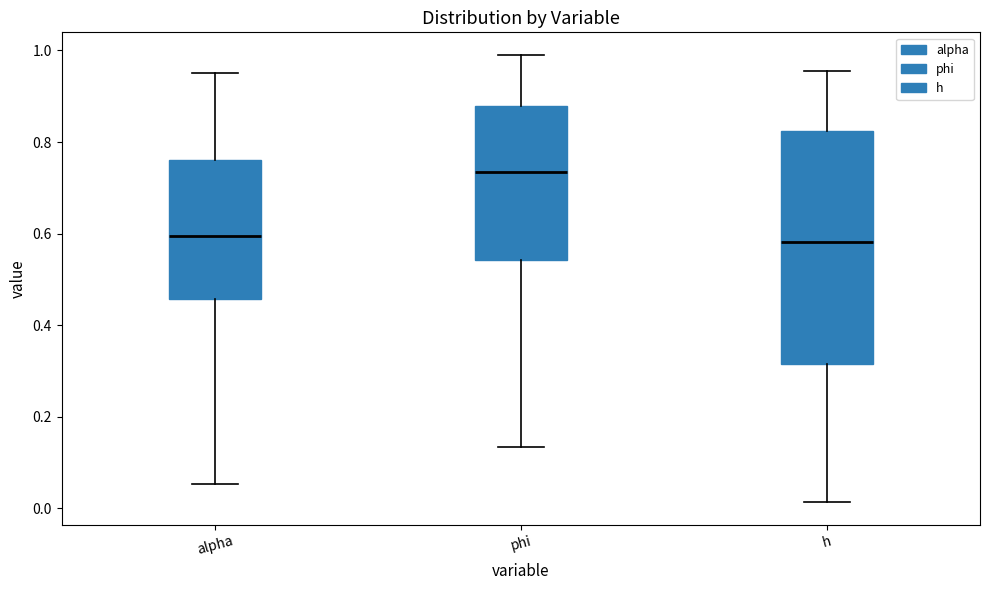

Reading left to right, read every box against the y-axis: the position of its median line, the range the box covers, and the ends of its whiskers. The values are not printed on the chart, so give them approximately, as read against the axis.

alpha: median 0.60, box 0.46 to 0.76, whiskers 0.06 to 0.96
phi: median 0.74, box 0.54 to 0.88, whiskers 0.14 to 1.00
h: median 0.58, box 0.32 to 0.82, whiskers 0.02 to 0.96